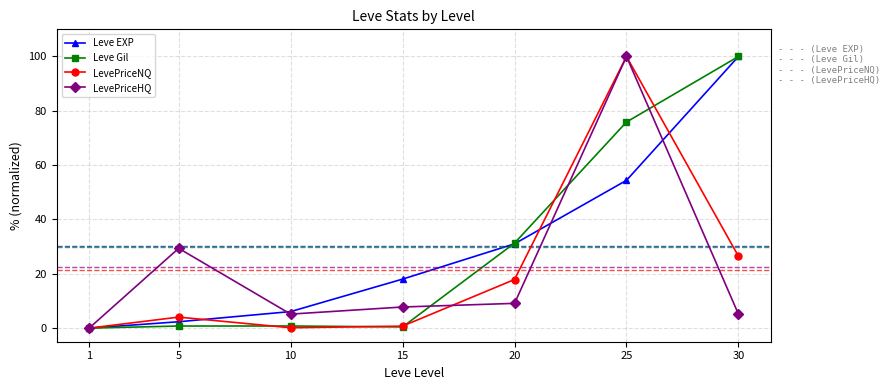

At how many categories does at least one series exceed 63?

2